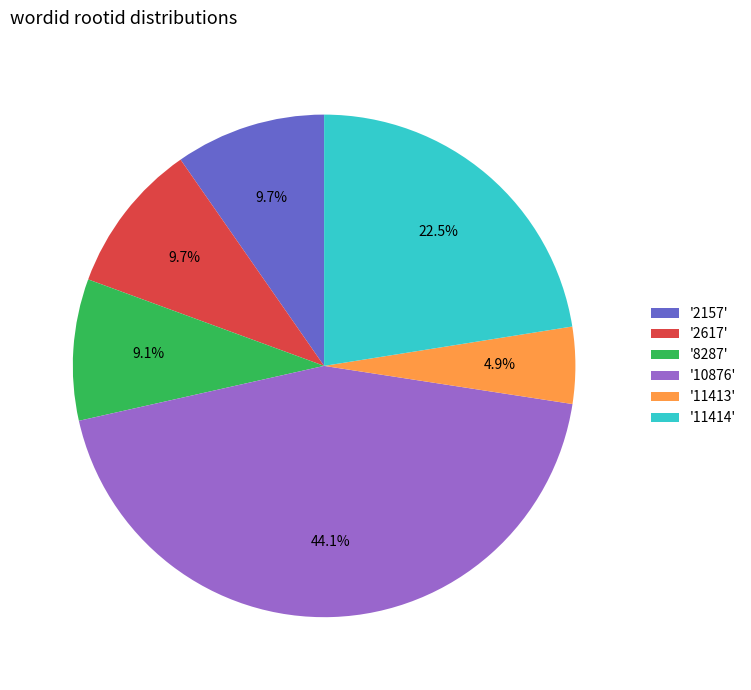

What is the smallest slice in the pie chart?

'11413'